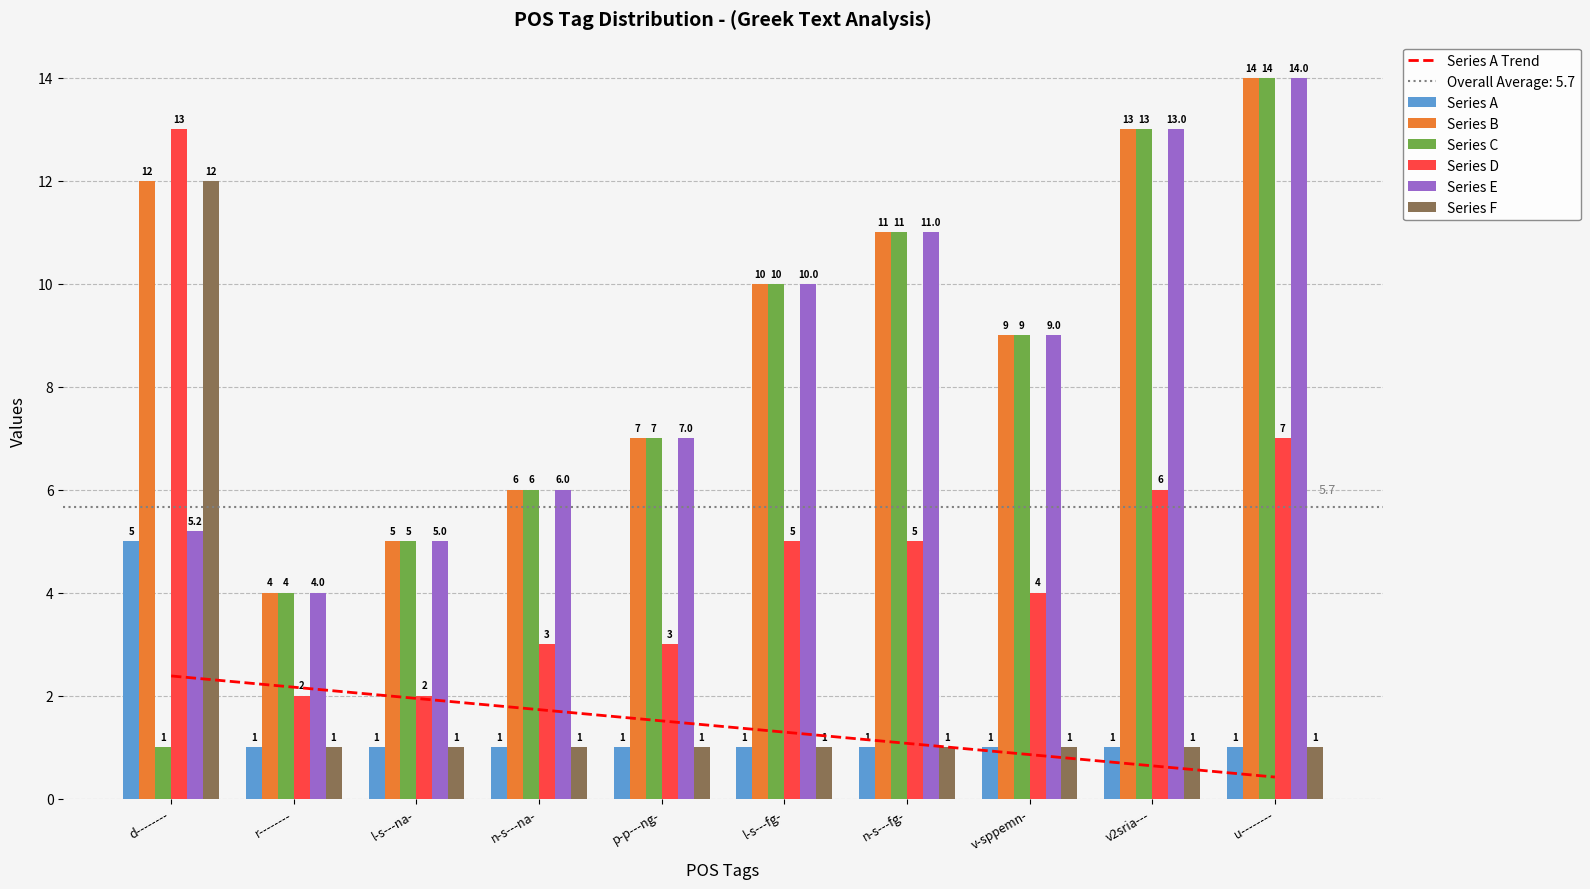

Which category has the highest value across all series?

d--------